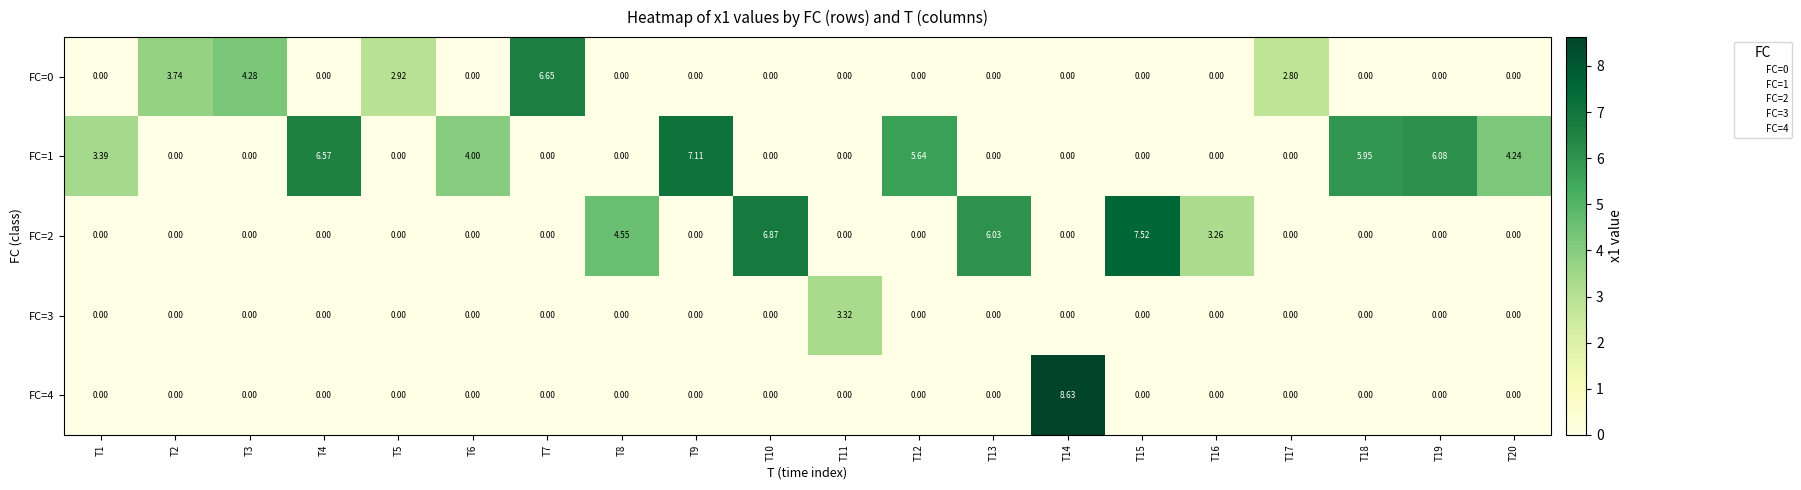

Is the value of FC=0 at T2 greater than the value of FC=4 at T7?

Yes